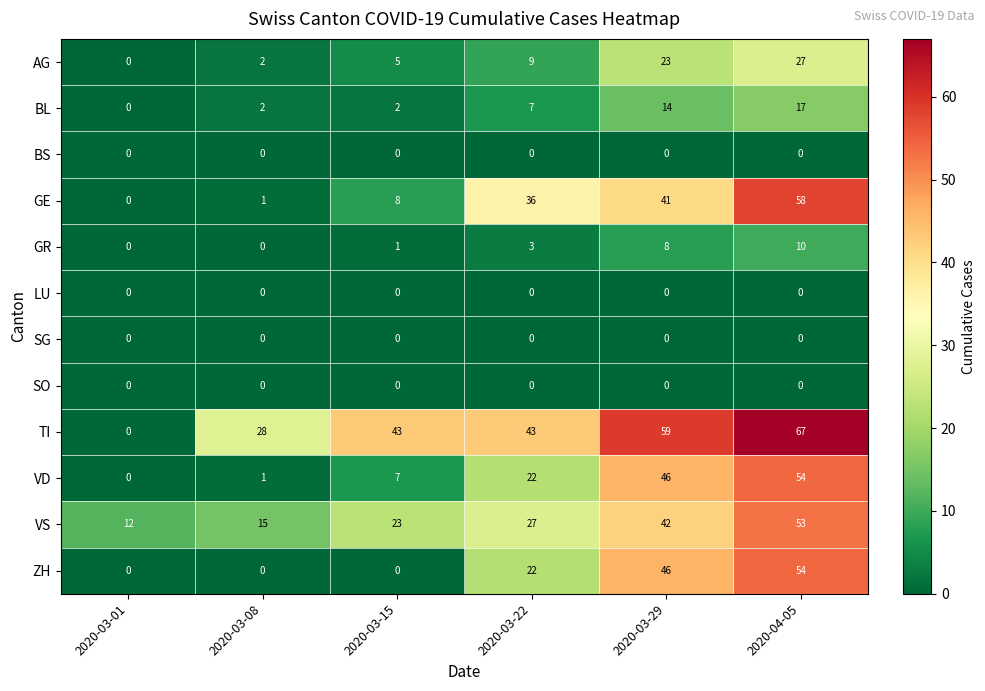

Which category has the highest value across all series?

2020-04-05